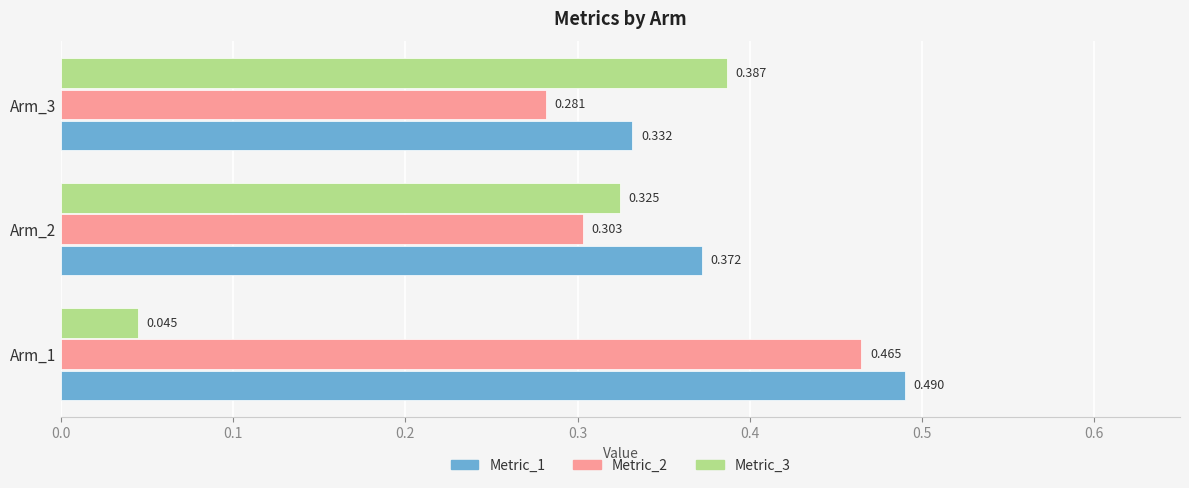

At how many categories does at least one series exceed 0?

3